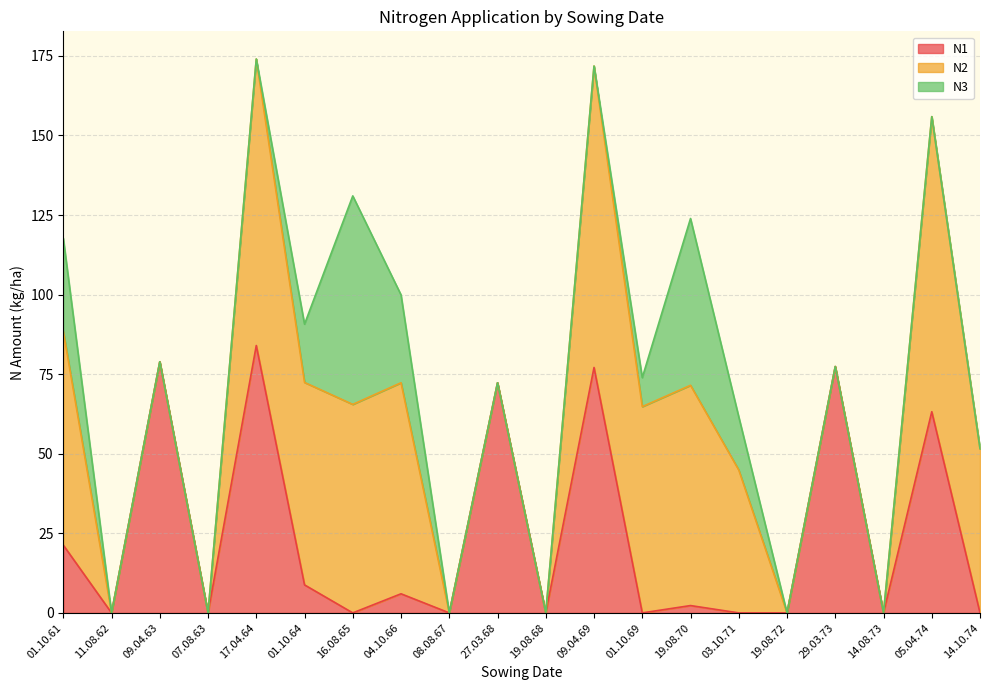

Reading left to right, what are all the values shown in this chart?

N1: 21.3	0.0	78.9	0.0	84.0	8.8	0.0	6.0	0.0	72.3	0.0	77.1	0.0	2.3	0.0	0.0	77.4	0.0	63.2	0.0
N2: 67.2	0.0	0.0	0.0	90.0	63.6	65.5	66.3	0.0	0.0	0.0	94.7	64.8	69.2	44.9	0.0	0.0	0.0	92.7	51.6
N3: 29.2	0.0	0.0	0.0	0.0	18.3	65.5	27.6	0.0	0.0	0.0	0.0	9.1	52.4	16.7	0.0	0.0	0.0	0.0	0.0